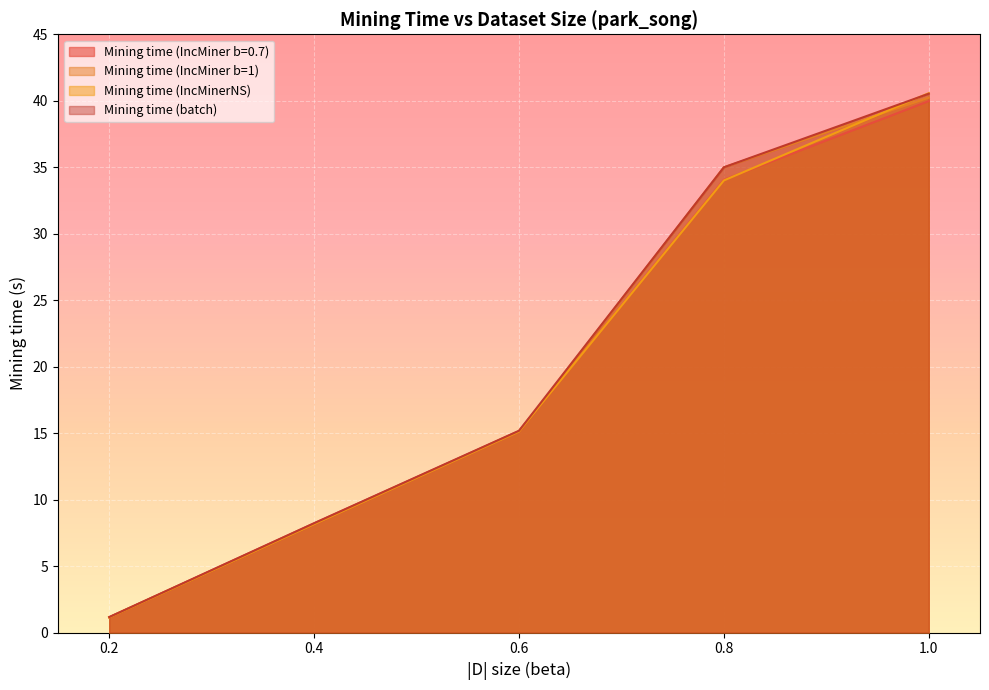

Reading right to left, what are all the values shown in this chart?

Mining time (IncMiner b=0.7): 1.0=40.0	0.8=34.1	0.6=15.2	0.4=8.2	0.2=1.1
Mining time (IncMiner b=1): 1.0=40.2	0.8=35.0	0.6=15.1	0.4=8.1	0.2=1.1
Mining time (IncMinerNS): 1.0=40.6	0.8=34.0	0.6=15.1	0.4=8.2	0.2=1.1
Mining time (batch): 1.0=40.5	0.8=35.0	0.6=15.2	0.4=8.2	0.2=1.2